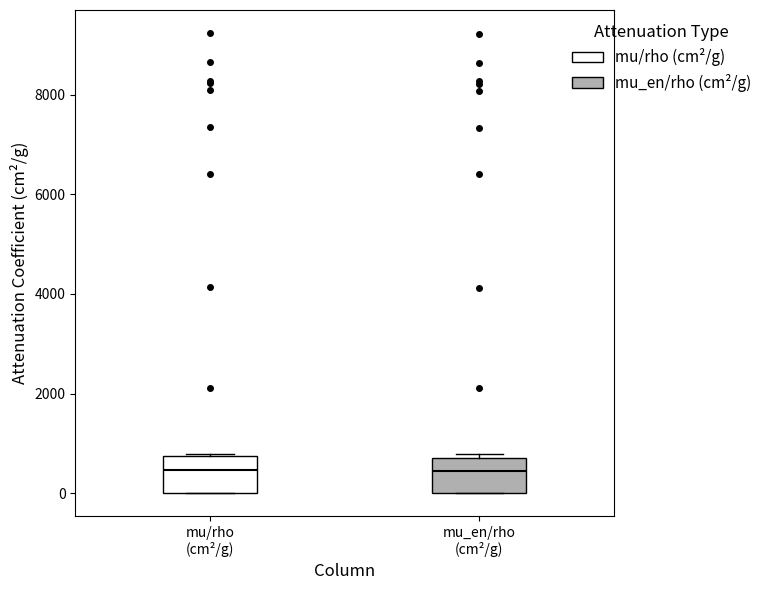

Reading left to right, transcribe this box plot: for each box, give where its median line is, the range the box spans, and where its two whiskers end, as read against the y-axis. The values are not printed on the chart, so give them approximately, as read against the axis.

mu/rho (cm²/g): median 400, box 0 to 800, whiskers 0 to 800
mu_en/rho (cm²/g): median 400, box 0 to 800, whiskers 0 to 800 (just above the box's upper edge)